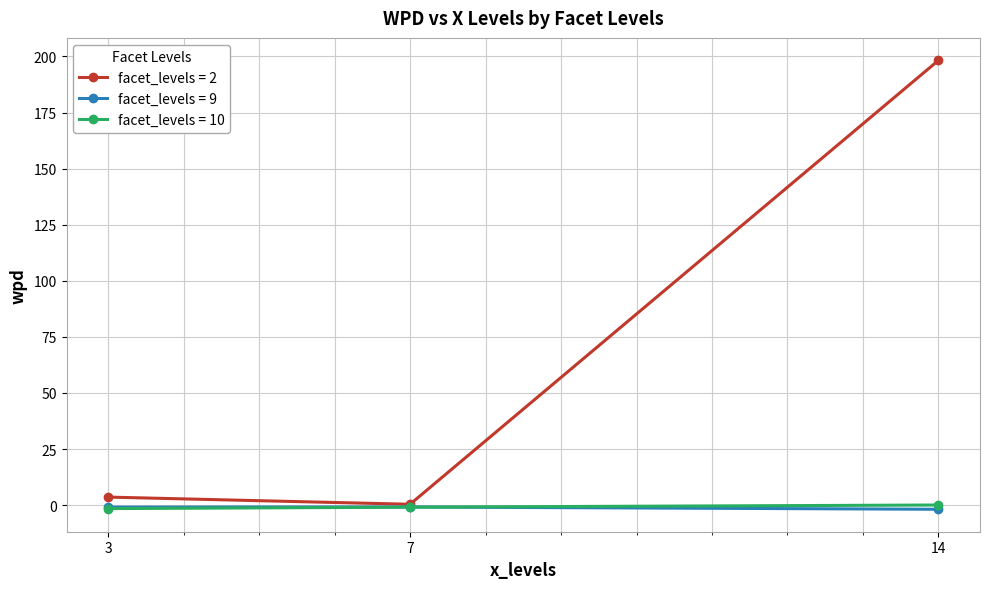

The value of facet_levels = 2 at 14 is 71.4. True or false?

False